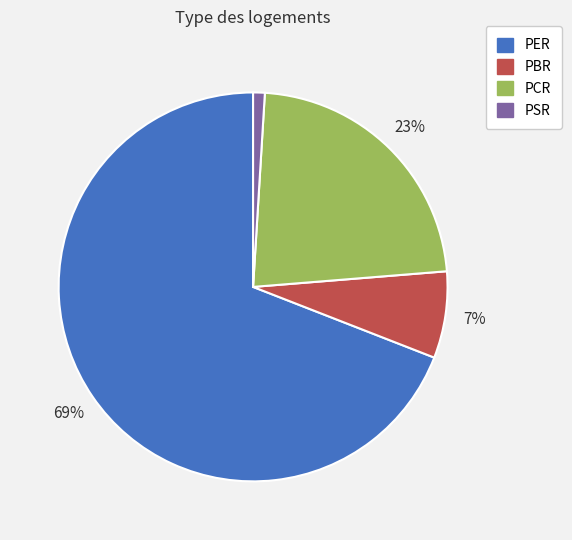

True or false: PBR accounts for 7% of the total.

True